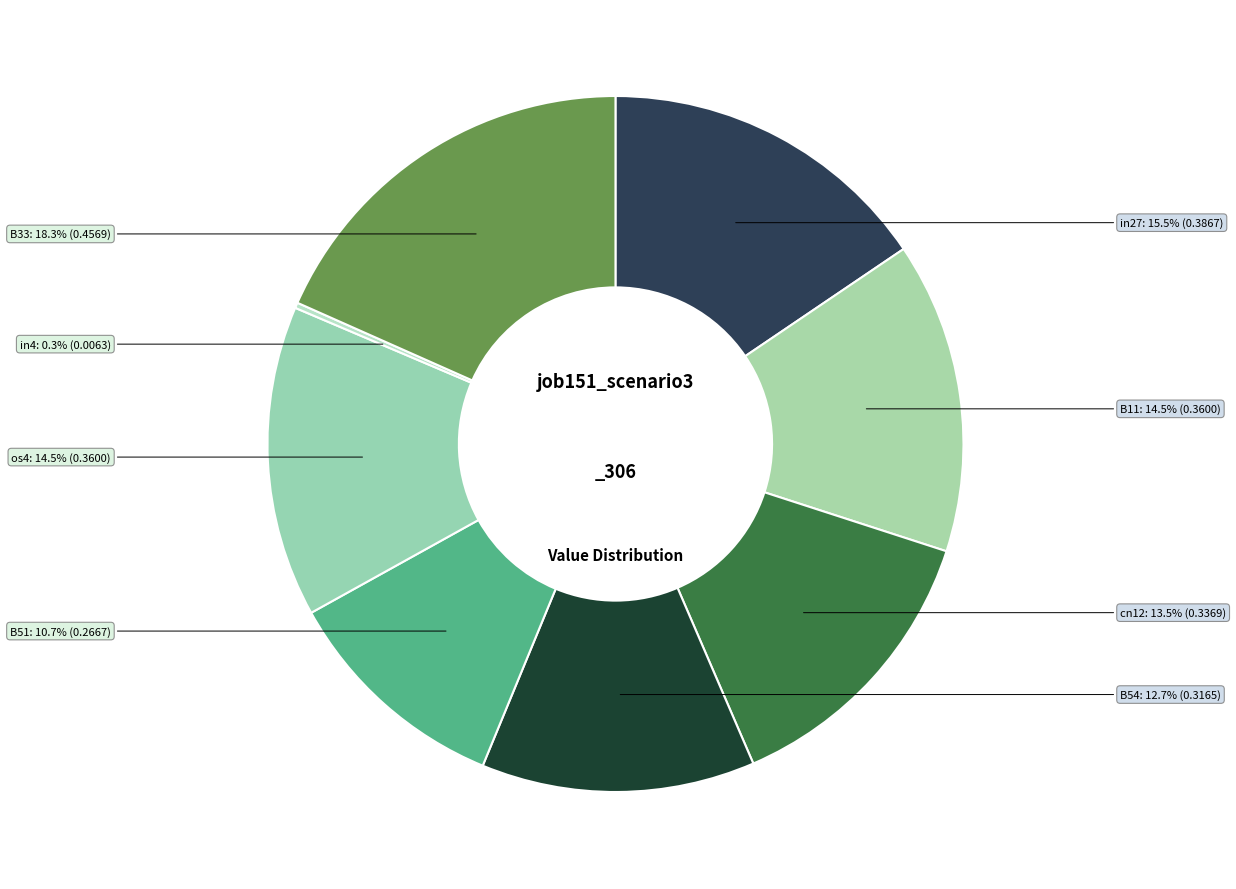

What percentage do os4 and cn12 together represent?

28.0%